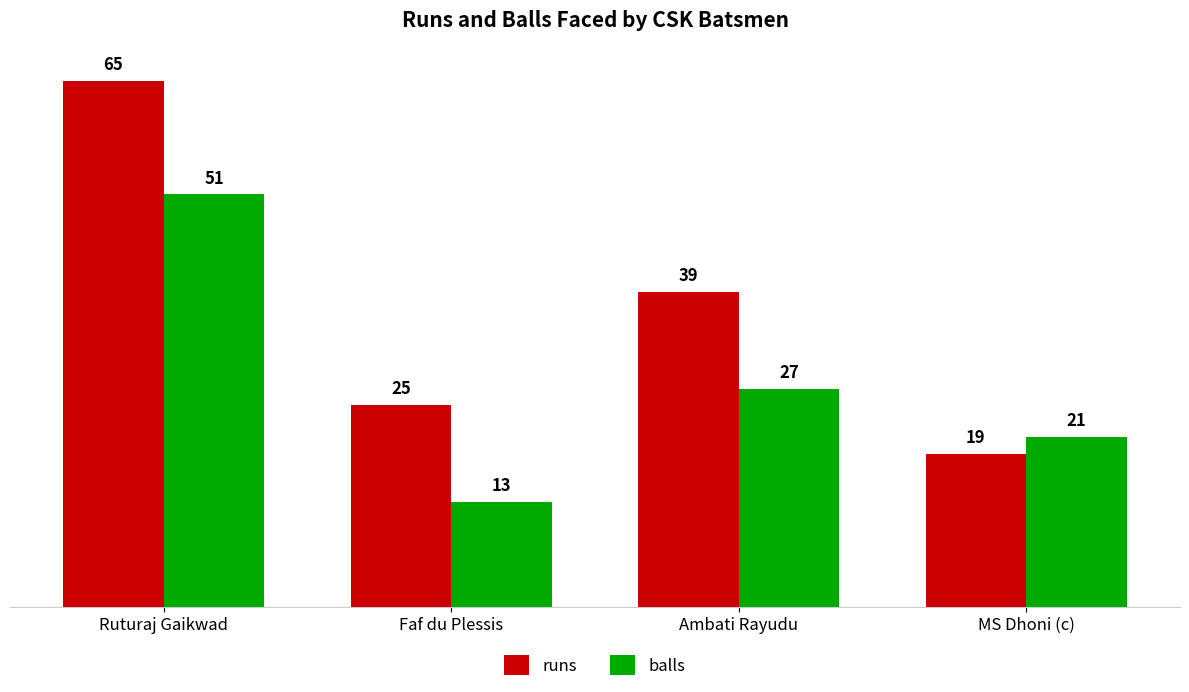

How many groups of bars are there?

4